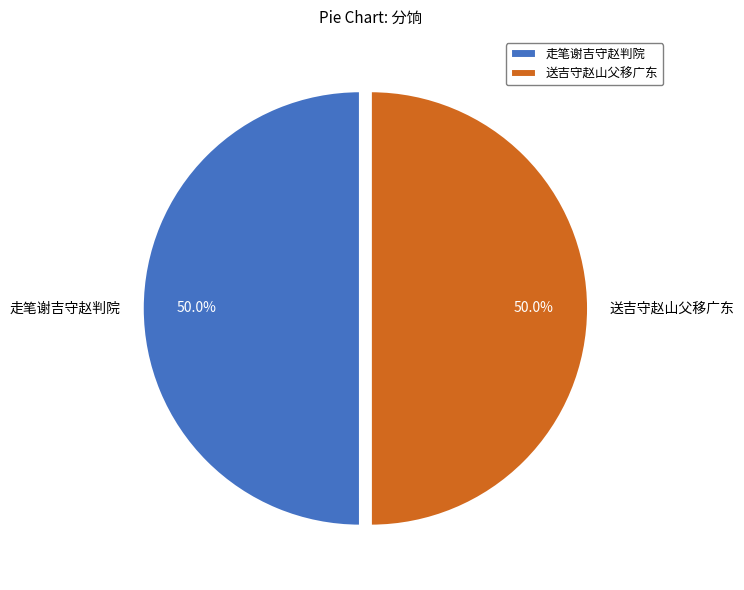

What is the ratio of the value at 送吉守赵山父移广东 to the value at 走笔谢吉守赵判院?

1.0